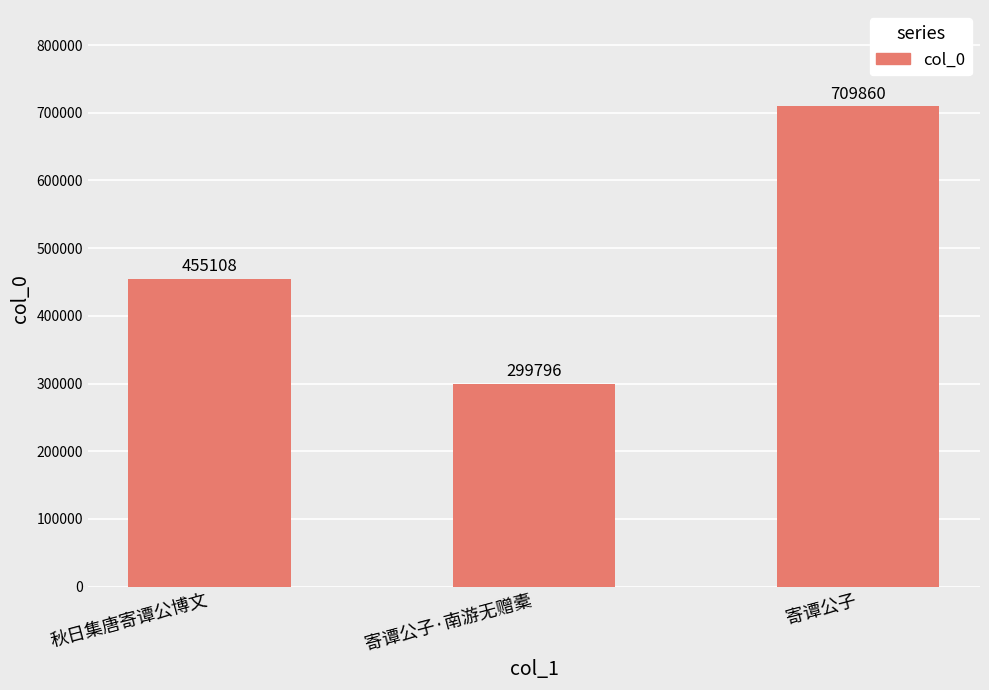

What is the ratio of the value at 寄谭公子 to the value at 寄谭公子·南游无赠橐?

2.4